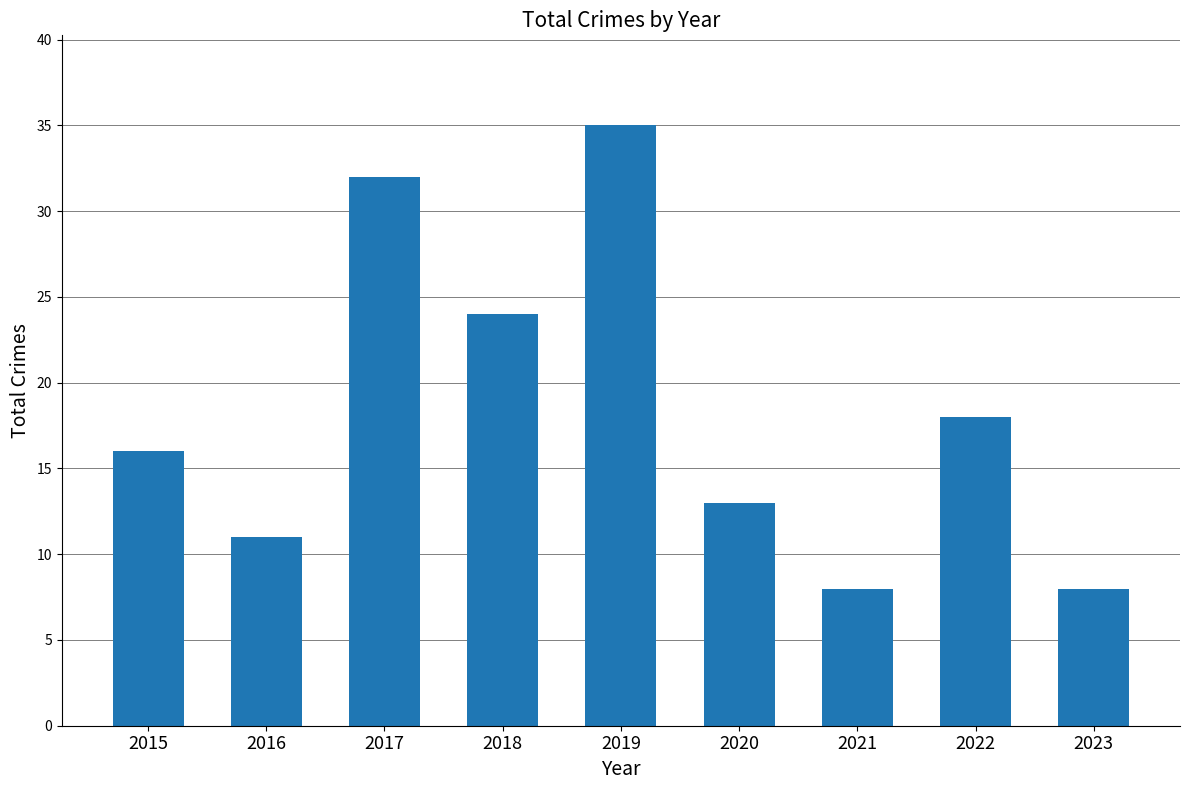

What is the minimum value shown in the chart?

8